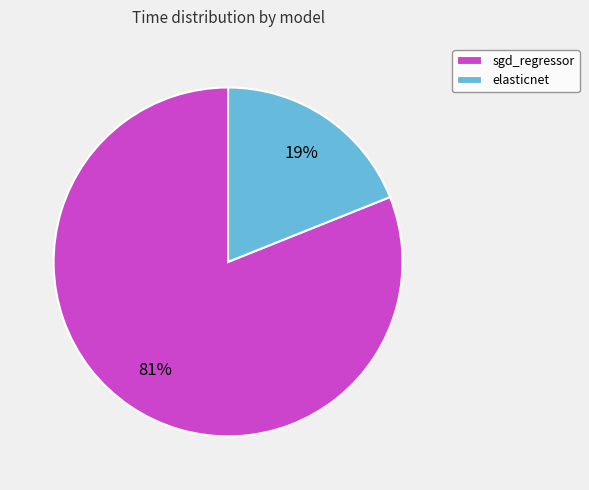

Does any single category account for the majority?

Yes